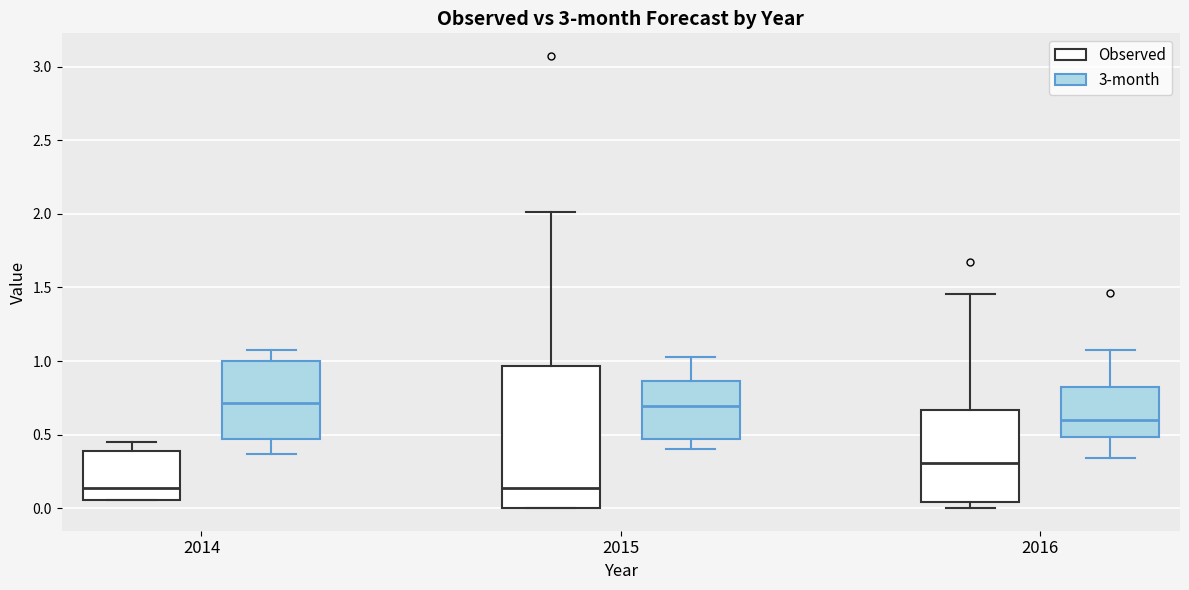

Reading left to right, transcribe this box plot: for each box, give where its median line is, the range the box spans, and where its two whiskers end, as read against the y-axis. The values are not printed on the chart, so give them approximately, as read against the axis.

2014 (Observed): median 0.15, box 0.05 to 0.40, whiskers 0.05 to 0.45
2014 (3-month): median 0.70, box 0.45 to 1.00, whiskers 0.35 to 1.10
2015 (Observed): median 0.15, box 0.00 to 0.95, whiskers 0.00 to 2.00
2015 (3-month): median 0.70, box 0.45 to 0.85, whiskers 0.40 to 1.05
2016 (Observed): median 0.30, box 0.05 to 0.65, whiskers 0.00 to 1.45
2016 (3-month): median 0.60, box 0.50 to 0.80, whiskers 0.35 to 1.10